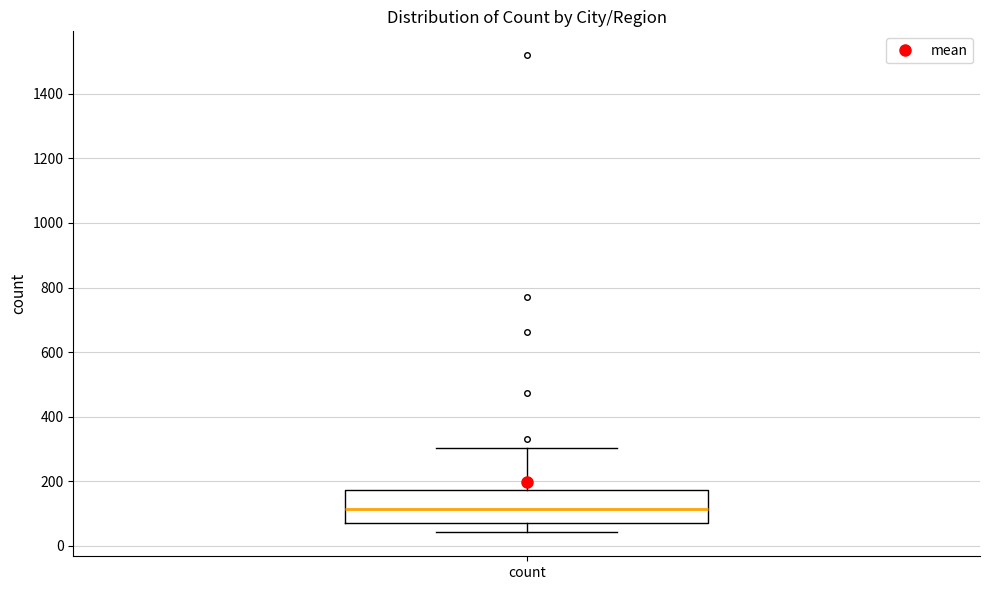

Transcribe this box plot: give where the median line is, the range the box spans, and where the two whiskers end, as read against the y-axis. The values are not printed on the chart, so give them approximately, as read against the axis.

median 120, box 60 to 180, whiskers 40 to 300